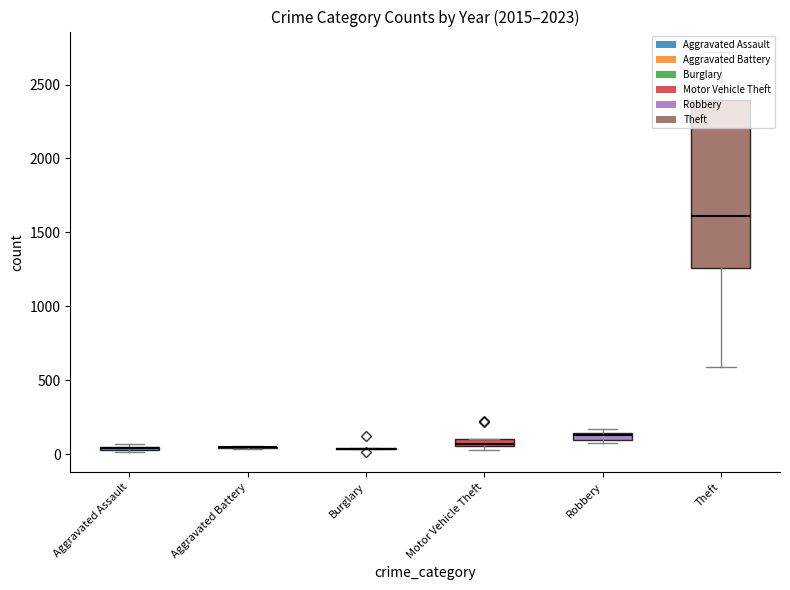

What is the value of the Robbery bar at the 4th from the left?

170